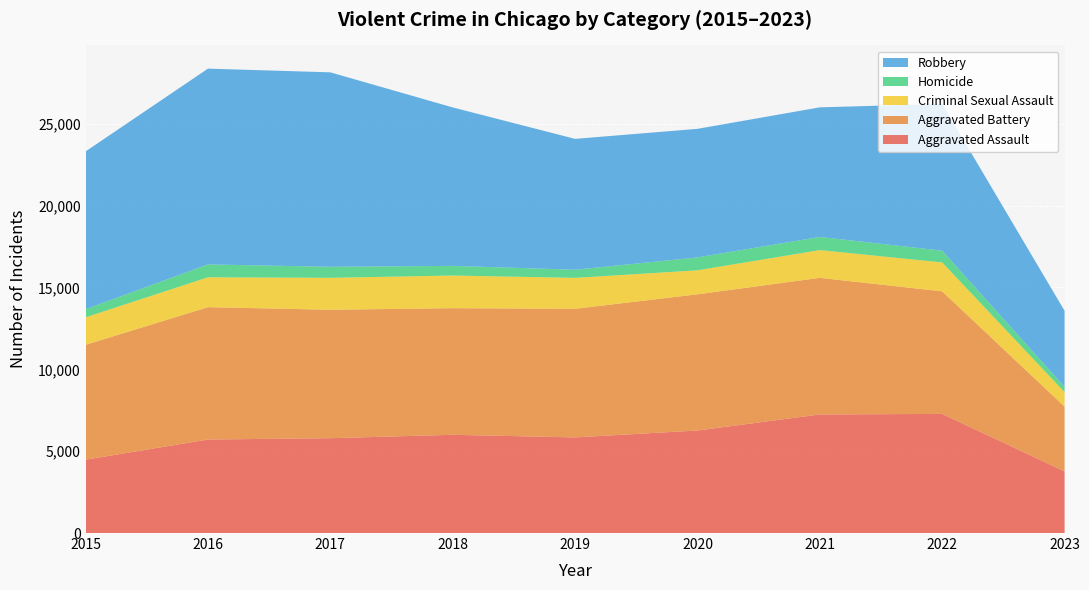

Reading right to left, extract all data points from this chart.

Aggravated Assault: 3766	7277	7243	6263	5841	6001	5793	5712	4480
Aggravated Battery: 3955	7486	8345	8319	7857	7734	7845	8085	7018
Criminal Sexual Assault: 887	1767	1695	1466	1888	1995	1952	1825	1679
Homicide: 315	718	804	787	498	589	672	786	496
Robbery: 4652	8964	7917	7855	7994	9680	11880	11960	9638